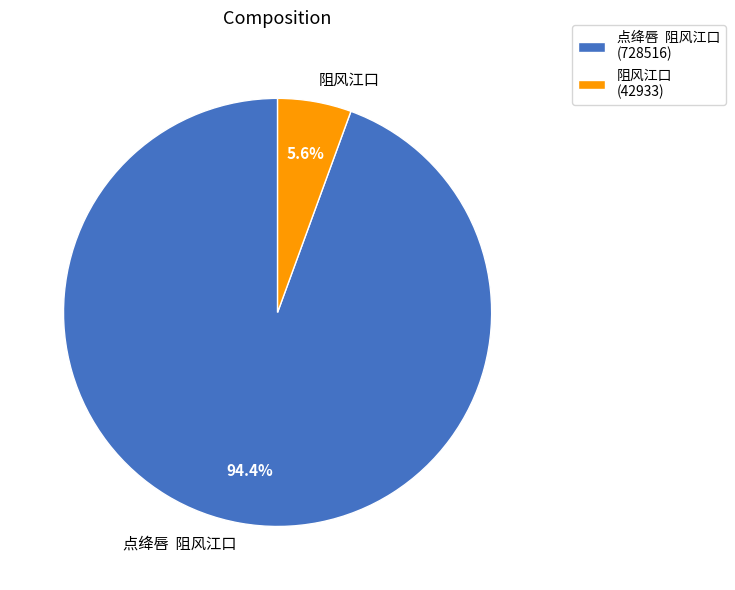

To the nearest percent, what portion does 阻风江口 represent?

6%